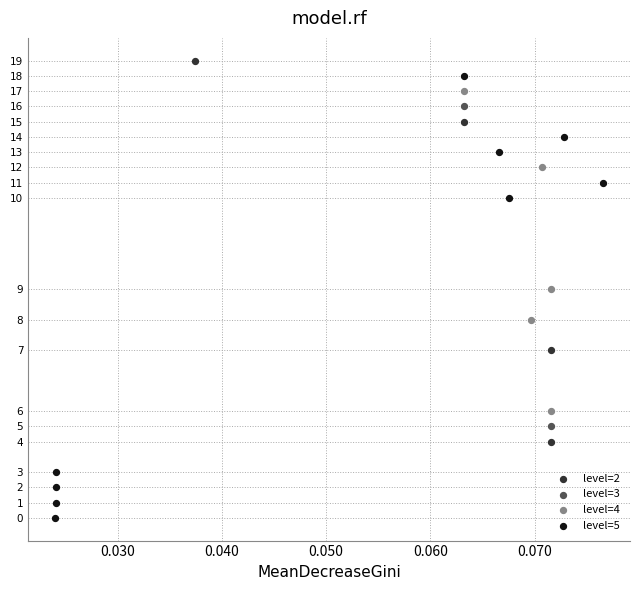

What are all the series names shown in the legend?

level=2, level=3, level=4, level=5